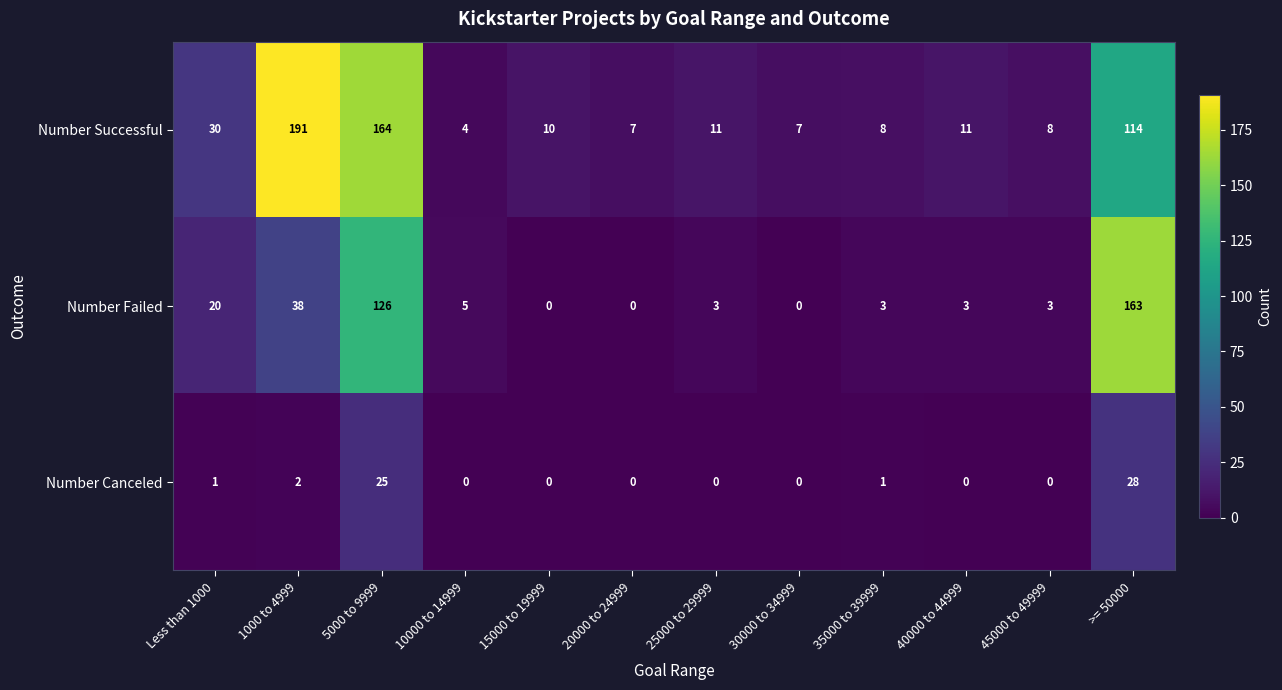

What is the spread (max minus min) of values at 10000 to 14999?

5